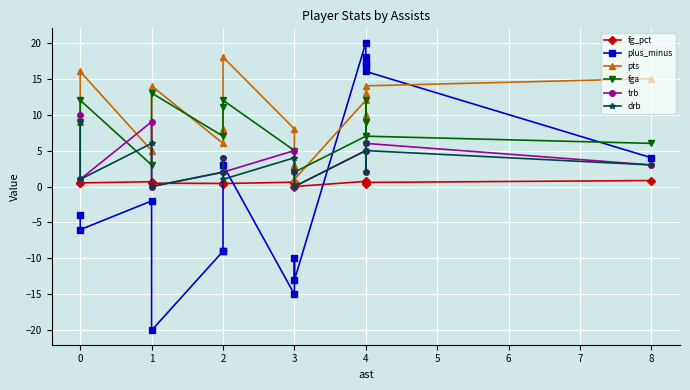

The pts series shows 2.6 at 4. True or false?

False